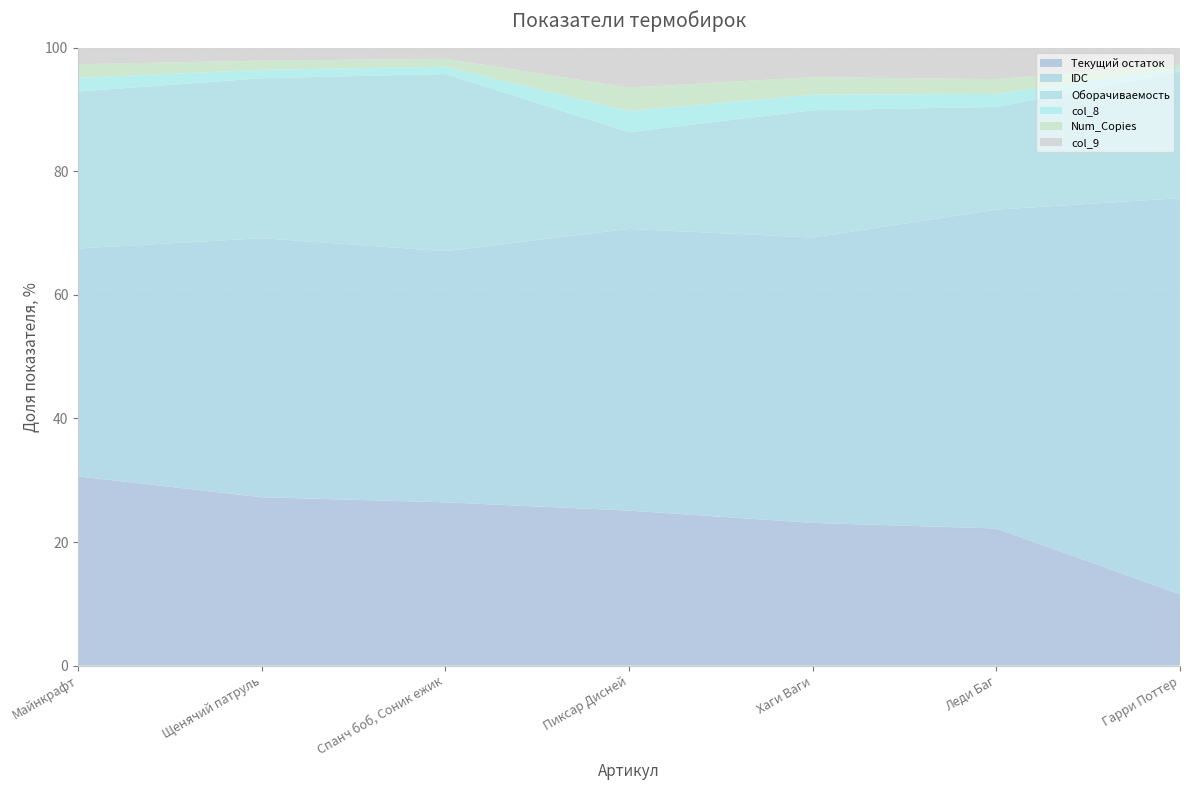

Rank the series by their maximum value, from lowest to highest.

col_8, Num_Copies, col_9, Оборачиваемость, Текущий остаток, IDC